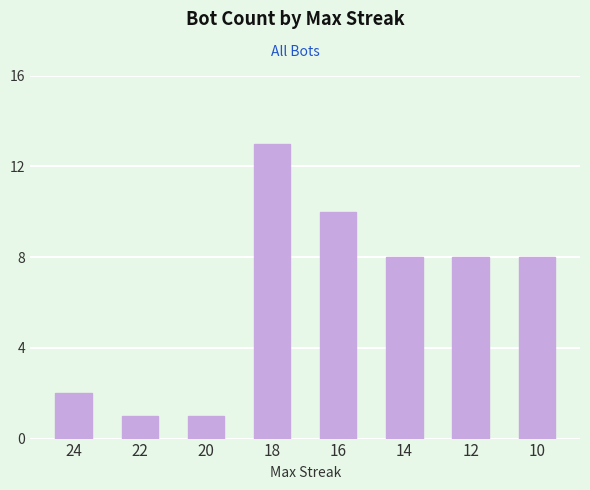

What is the average value?

6